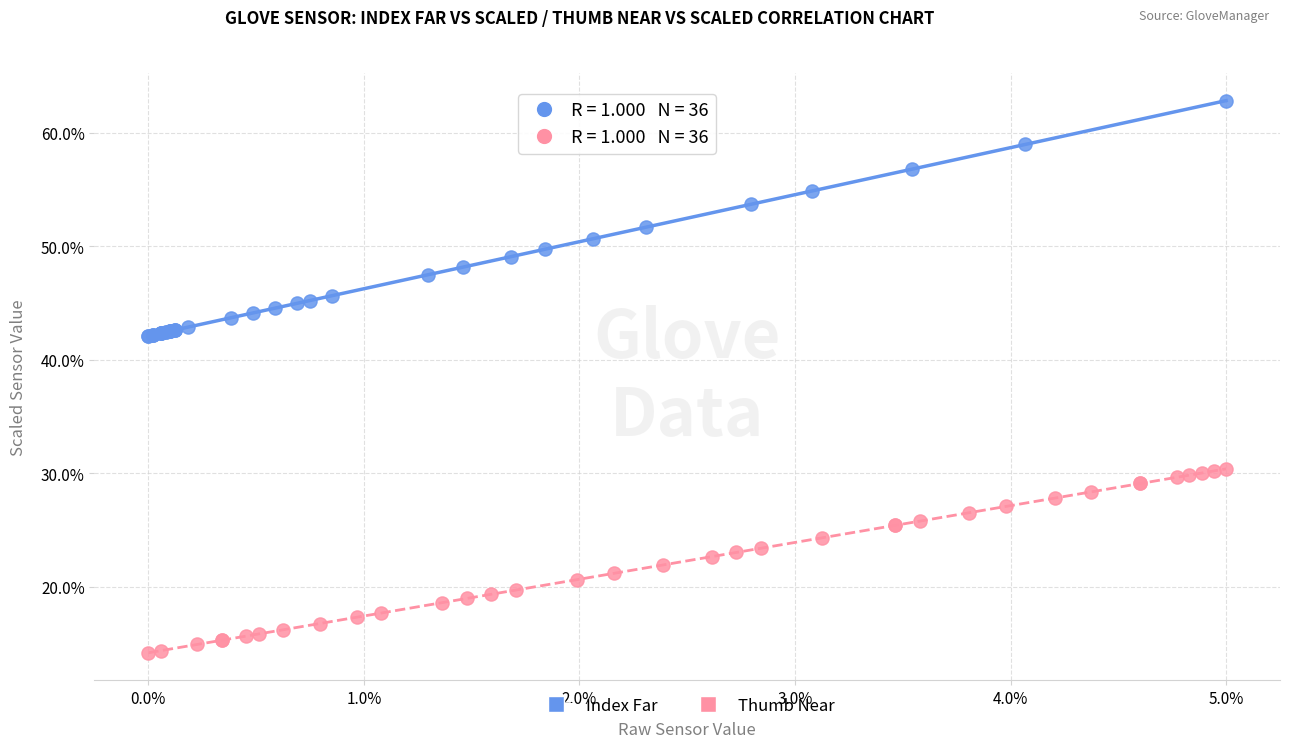

What are all the series names shown in the legend?

Index Far, Thumb Near